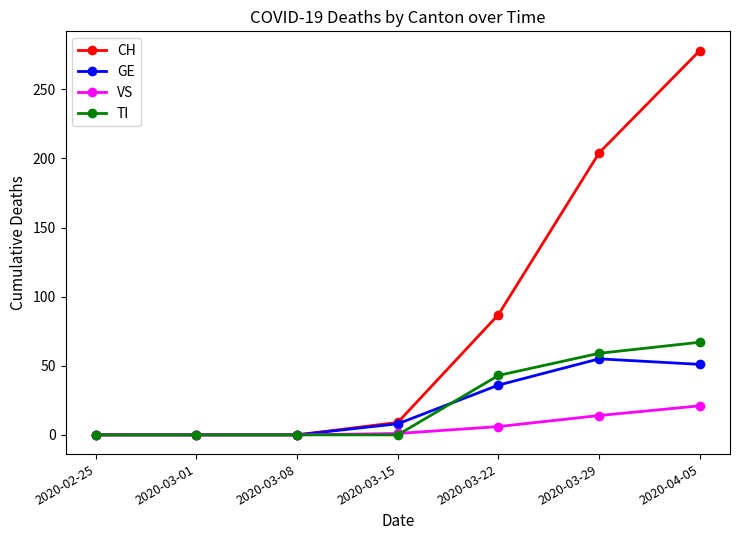

What is the label of the 3rd point from the left?

2020-03-08